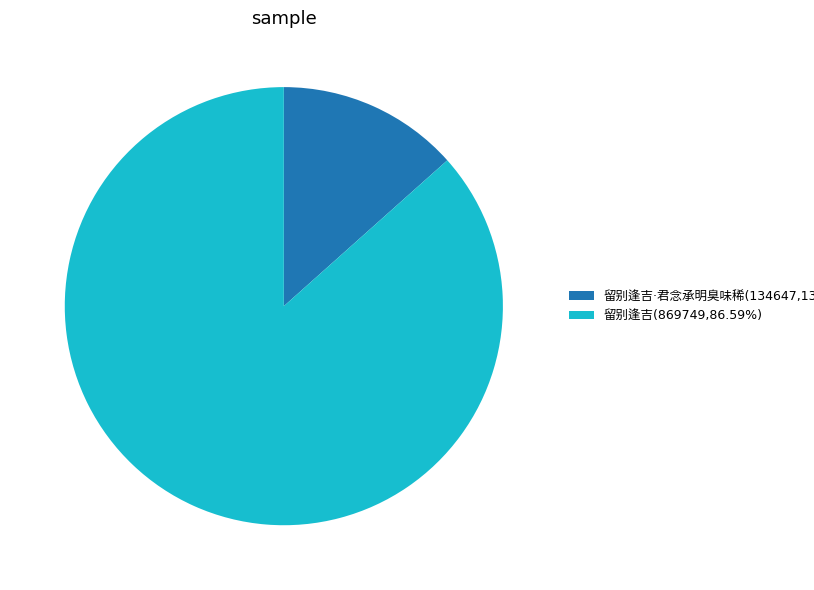

Is there any slice that represents more than half of the pie?

Yes